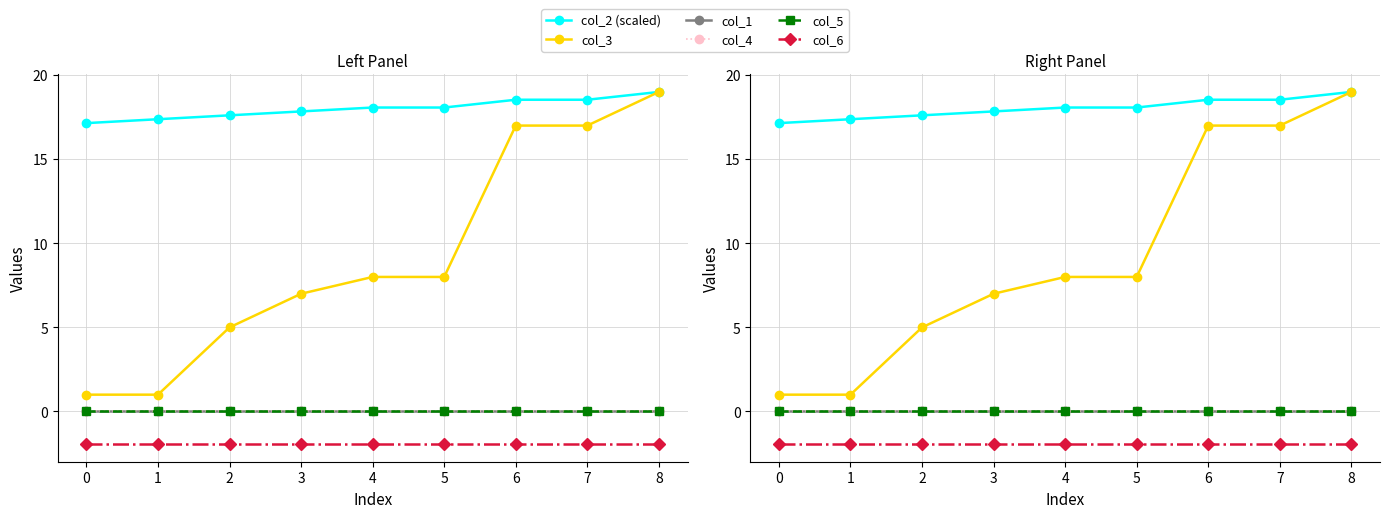

What is the total value across all series at 5?

24.1